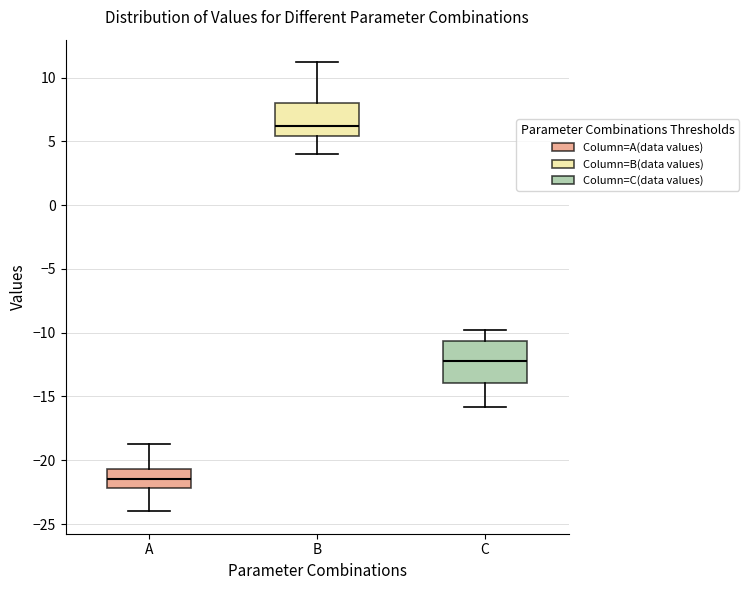

Where does the lower whisker of the box for B end on the y-axis? The values are not printed on the chart, so give them approximately, as read against the axis.

4.0